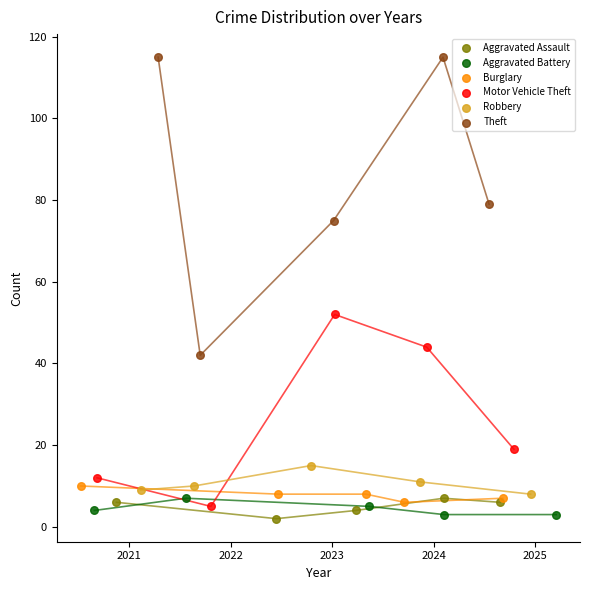

What are all the series names shown in the legend?

Aggravated Assault, Aggravated Battery, Burglary, Motor Vehicle Theft, Robbery, Theft